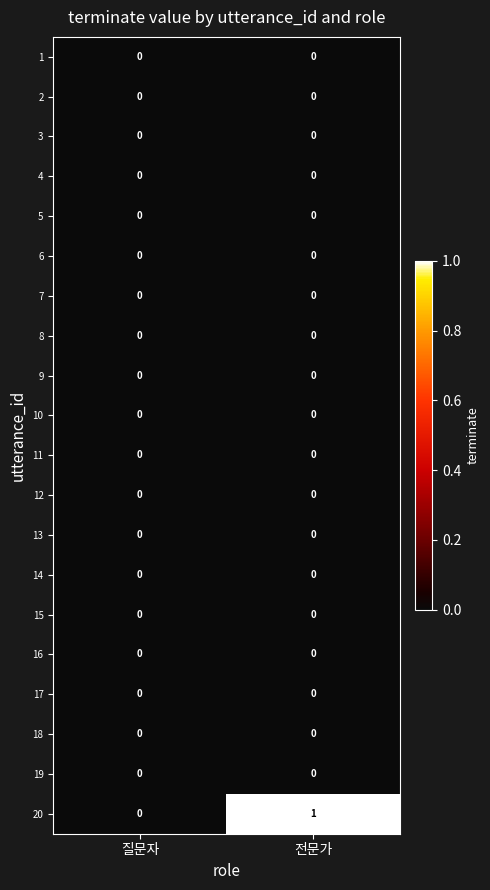

What is the maximum value shown in the chart?

1